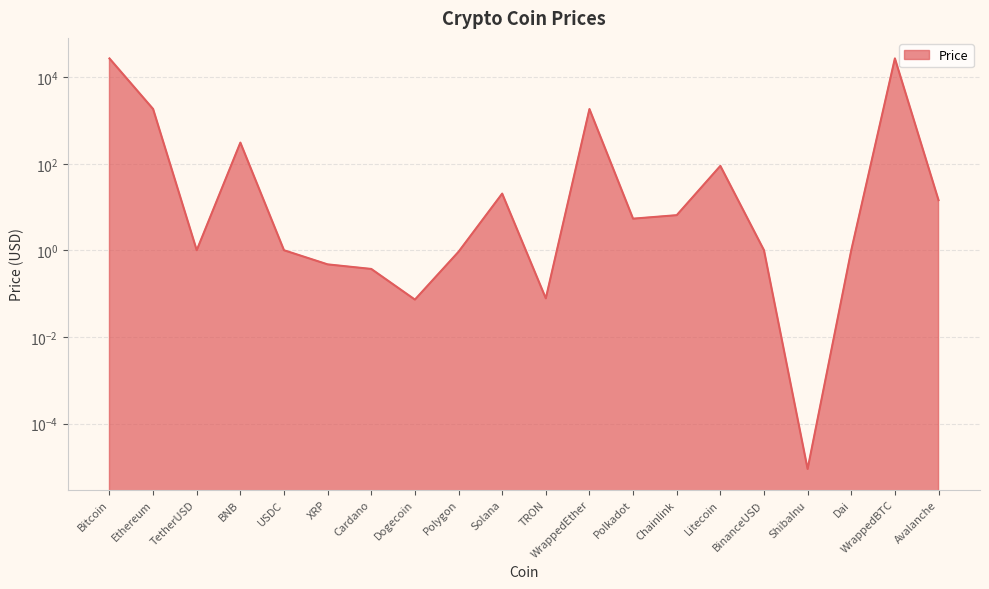

Rank the categories by value from highest to lowest.

WrappedBTC, Bitcoin, Ethereum, WrappedEther, BNB, Litecoin, Solana, Avalanche, Chainlink, Polkadot, TetherUSD, BinanceUSD, USDC, Dai, Polygon, XRP, Cardano, TRON, Dogecoin, ShibaInu